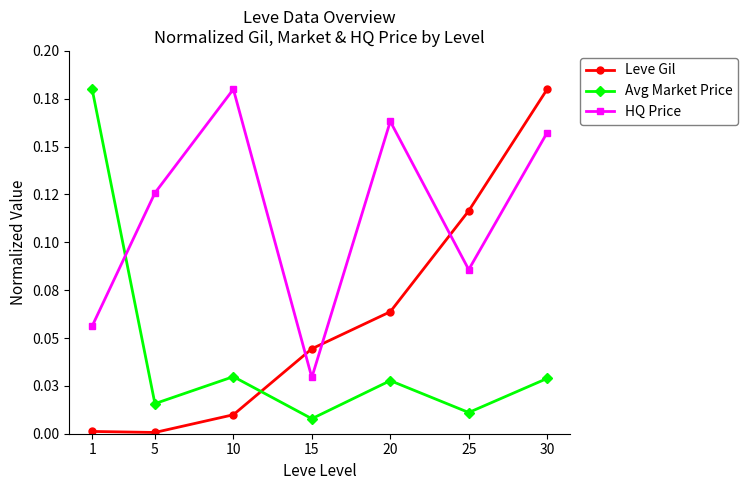

What is the approximate value of Leve Gil at 30?

0.2